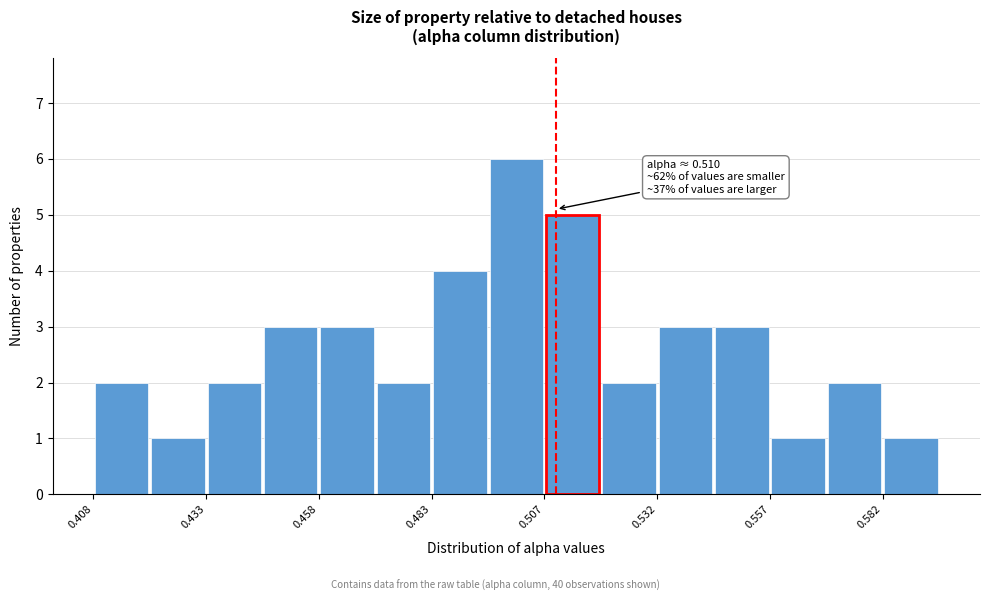

Read against the x-axis, roughly where is the centre of the tallest bar?

0.500